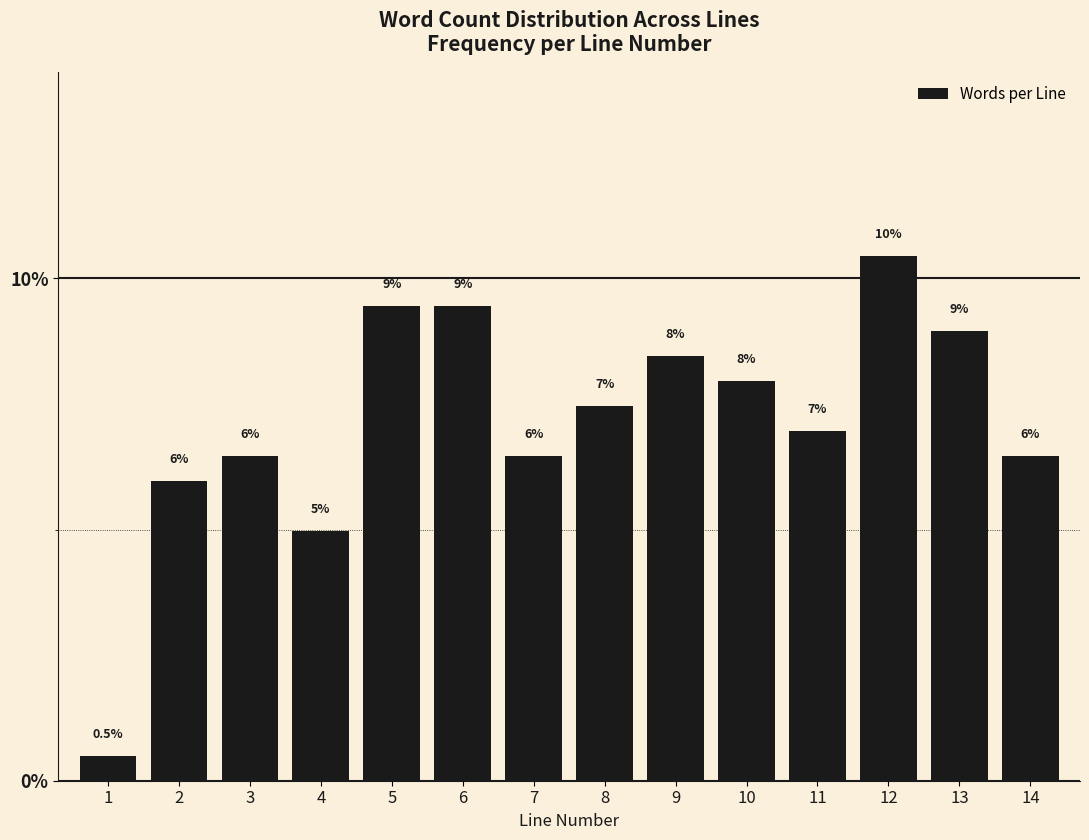

Reading right to left, transcribe all the data shown in this chart.

14=6.5	13=9.0	12=10.4	11=7.0	10=8.0	9=8.5	8=7.5	7=6.5	6=9.5	5=9.5	4=5.0	3=6.5	2=6.0	1=0.5